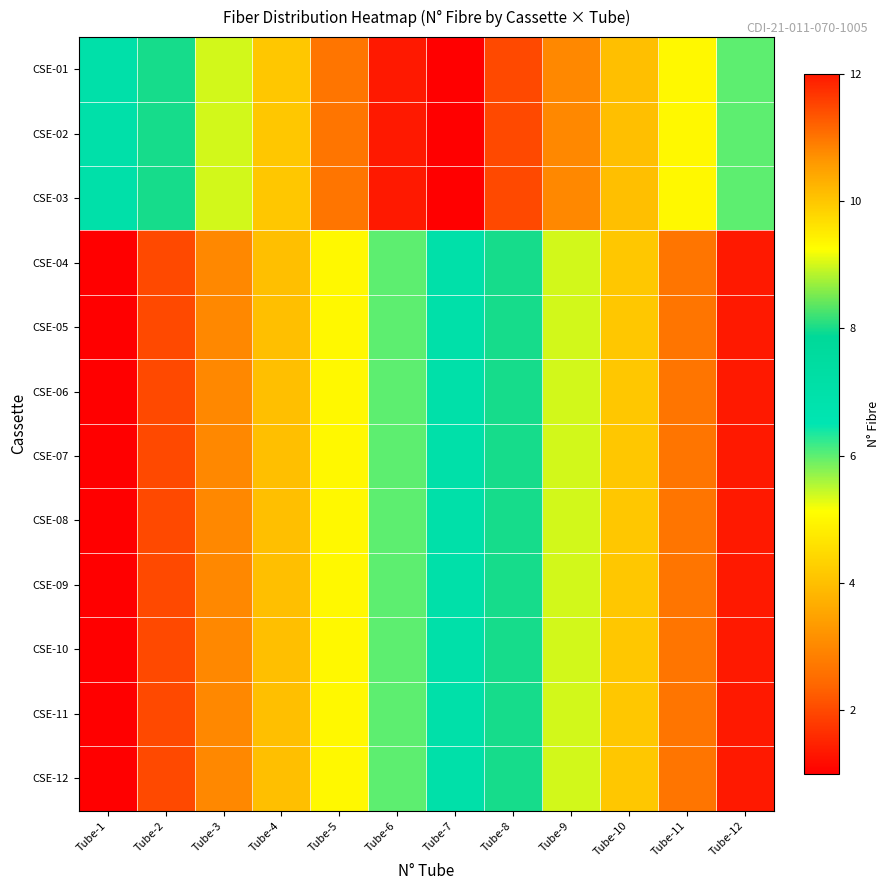

Reading left to right, what are all the values shown in this chart?

CSE-01: Tube-1=7	Tube-2=8	Tube-3=9	Tube-4=10	Tube-5=11	Tube-6=12	Tube-7=1	Tube-8=2	Tube-9=3	Tube-10=4	Tube-11=5	Tube-12=6
CSE-02: Tube-1=7	Tube-2=8	Tube-3=9	Tube-4=10	Tube-5=11	Tube-6=12	Tube-7=1	Tube-8=2	Tube-9=3	Tube-10=4	Tube-11=5	Tube-12=6
CSE-03: Tube-1=7	Tube-2=8	Tube-3=9	Tube-4=10	Tube-5=11	Tube-6=12	Tube-7=1	Tube-8=2	Tube-9=3	Tube-10=4	Tube-11=5	Tube-12=6
CSE-04: Tube-1=1	Tube-2=2	Tube-3=3	Tube-4=4	Tube-5=5	Tube-6=6	Tube-7=7	Tube-8=8	Tube-9=9	Tube-10=10	Tube-11=11	Tube-12=12
CSE-05: Tube-1=1	Tube-2=2	Tube-3=3	Tube-4=4	Tube-5=5	Tube-6=6	Tube-7=7	Tube-8=8	Tube-9=9	Tube-10=10	Tube-11=11	Tube-12=12
CSE-06: Tube-1=1	Tube-2=2	Tube-3=3	Tube-4=4	Tube-5=5	Tube-6=6	Tube-7=7	Tube-8=8	Tube-9=9	Tube-10=10	Tube-11=11	Tube-12=12
CSE-07: Tube-1=1	Tube-2=2	Tube-3=3	Tube-4=4	Tube-5=5	Tube-6=6	Tube-7=7	Tube-8=8	Tube-9=9	Tube-10=10	Tube-11=11	Tube-12=12
CSE-08: Tube-1=1	Tube-2=2	Tube-3=3	Tube-4=4	Tube-5=5	Tube-6=6	Tube-7=7	Tube-8=8	Tube-9=9	Tube-10=10	Tube-11=11	Tube-12=12
CSE-09: Tube-1=1	Tube-2=2	Tube-3=3	Tube-4=4	Tube-5=5	Tube-6=6	Tube-7=7	Tube-8=8	Tube-9=9	Tube-10=10	Tube-11=11	Tube-12=12
CSE-10: Tube-1=1	Tube-2=2	Tube-3=3	Tube-4=4	Tube-5=5	Tube-6=6	Tube-7=7	Tube-8=8	Tube-9=9	Tube-10=10	Tube-11=11	Tube-12=12
CSE-11: Tube-1=1	Tube-2=2	Tube-3=3	Tube-4=4	Tube-5=5	Tube-6=6	Tube-7=7	Tube-8=8	Tube-9=9	Tube-10=10	Tube-11=11	Tube-12=12
CSE-12: Tube-1=1	Tube-2=2	Tube-3=3	Tube-4=4	Tube-5=5	Tube-6=6	Tube-7=7	Tube-8=8	Tube-9=9	Tube-10=10	Tube-11=11	Tube-12=12